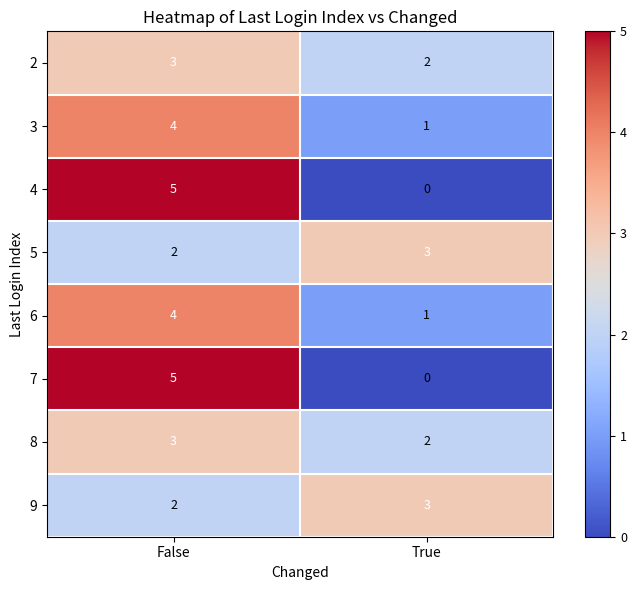

What is the highest value of the 9 series?

3